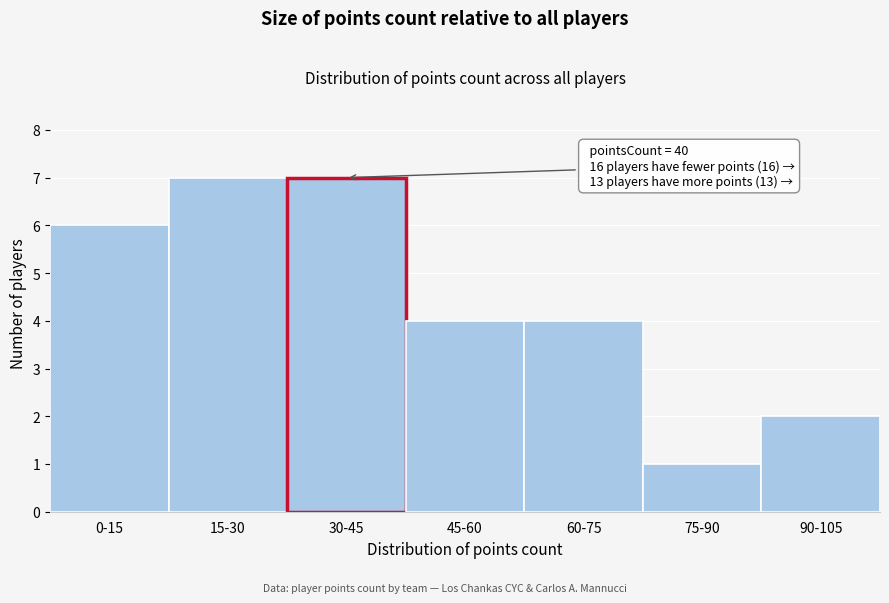

Reading left to right, list all the values displayed in this chart.

6	7	7	4	4	1	2